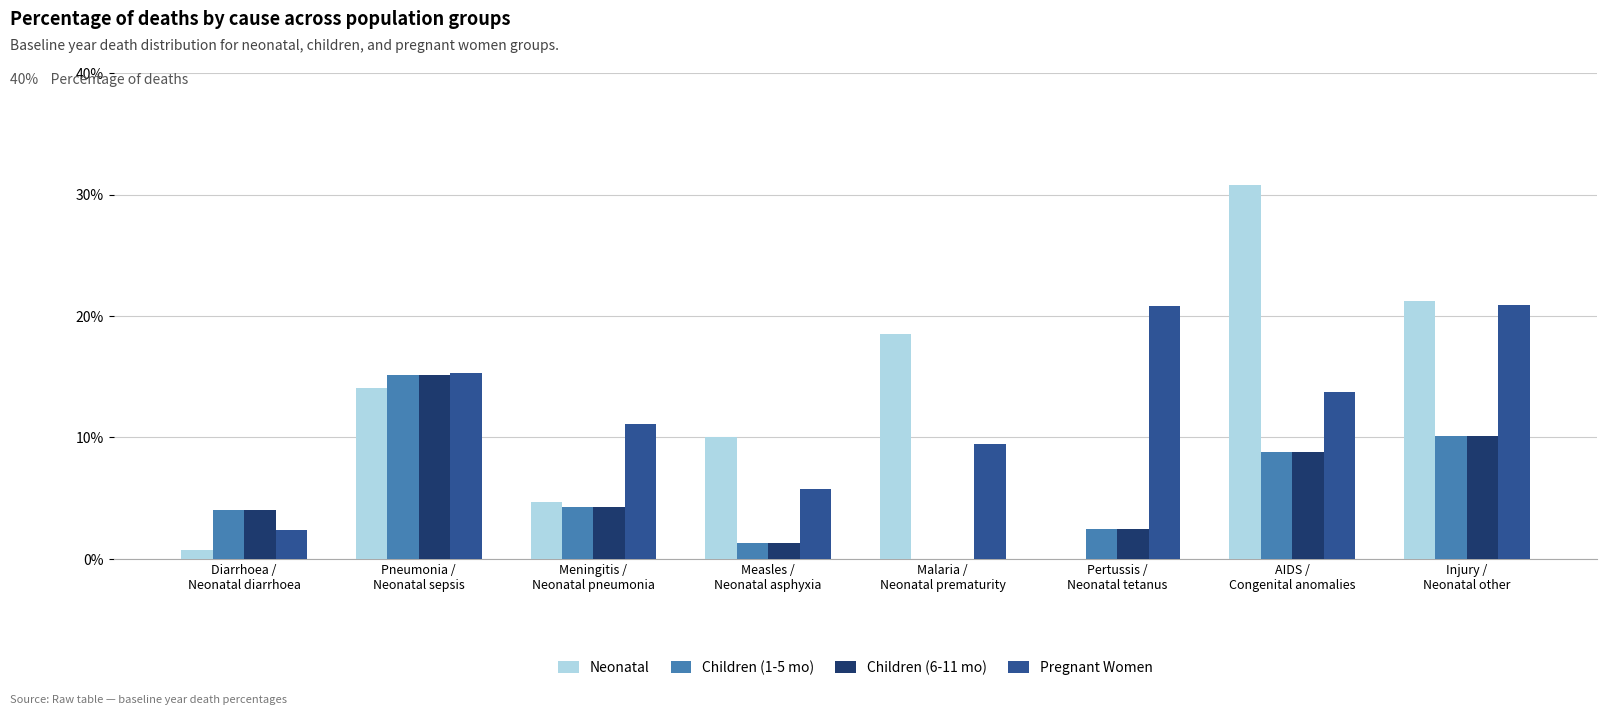

List the labels in order of Children (6-11 mo) value, smallest first.

Malaria /
Neonatal prematurity, Measles /
Neonatal asphyxia, Pertussis /
Neonatal tetanus, Diarrhoea /
Neonatal diarrhoea, Meningitis /
Neonatal pneumonia, AIDS /
Congenital anomalies, Injury /
Neonatal other, Pneumonia /
Neonatal sepsis